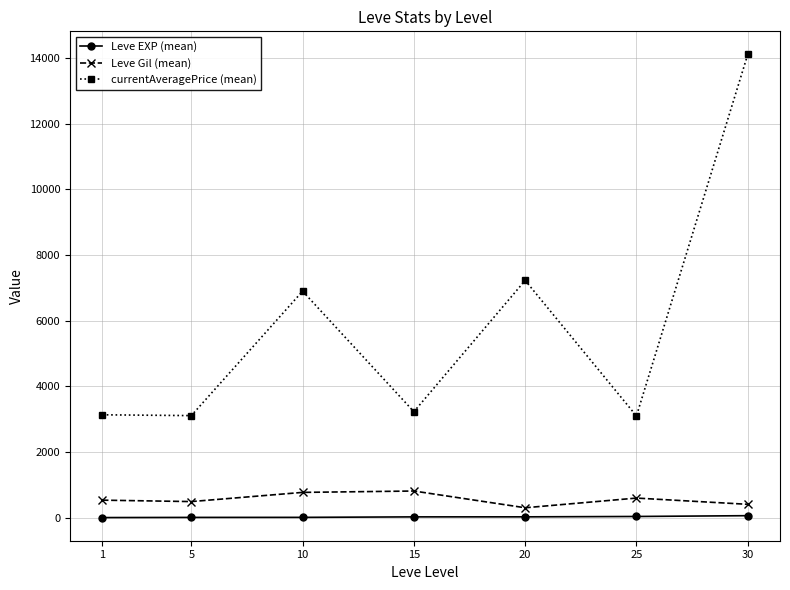

How many lines are shown in the chart?

3